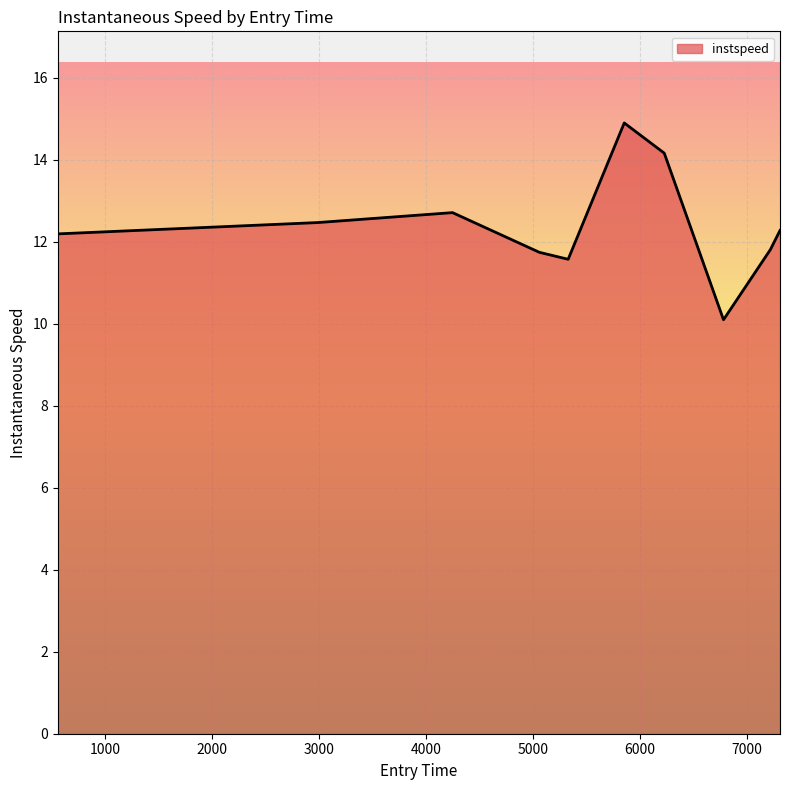

What is the difference between the maximum and minimum values?

4.8